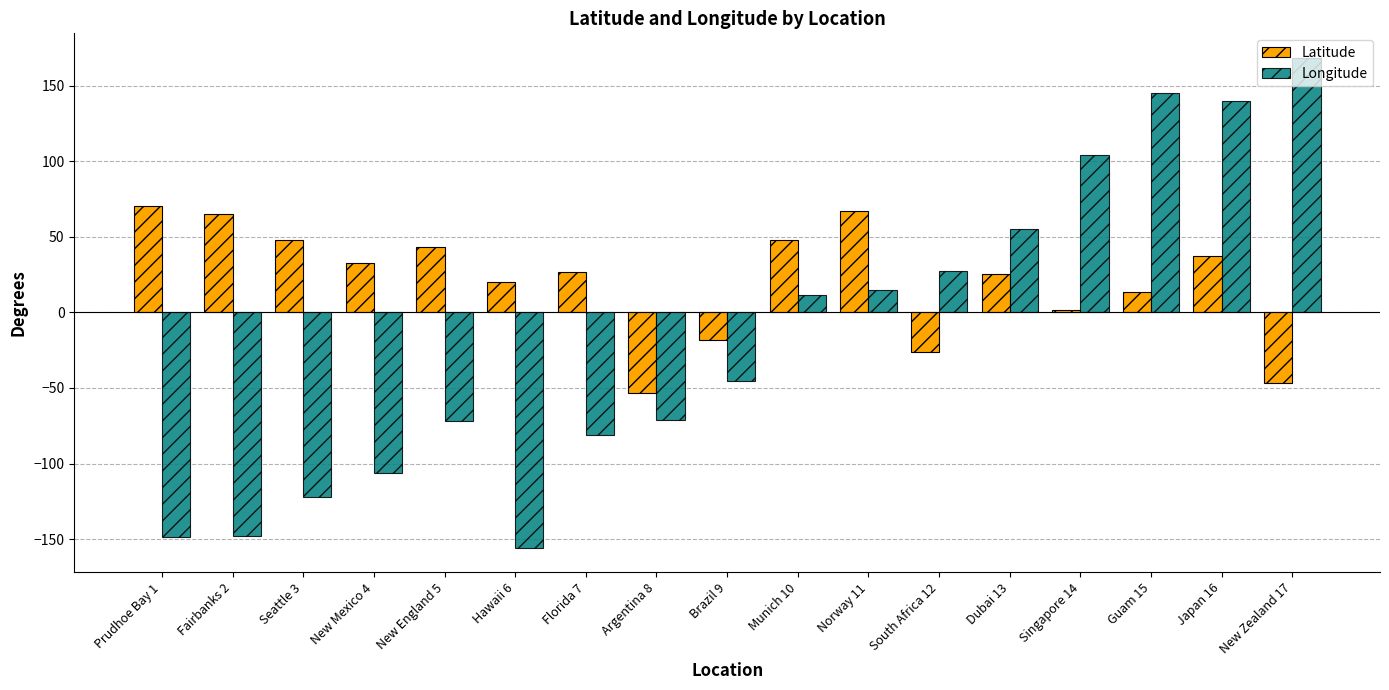

What is the greatest value displayed?

168.4